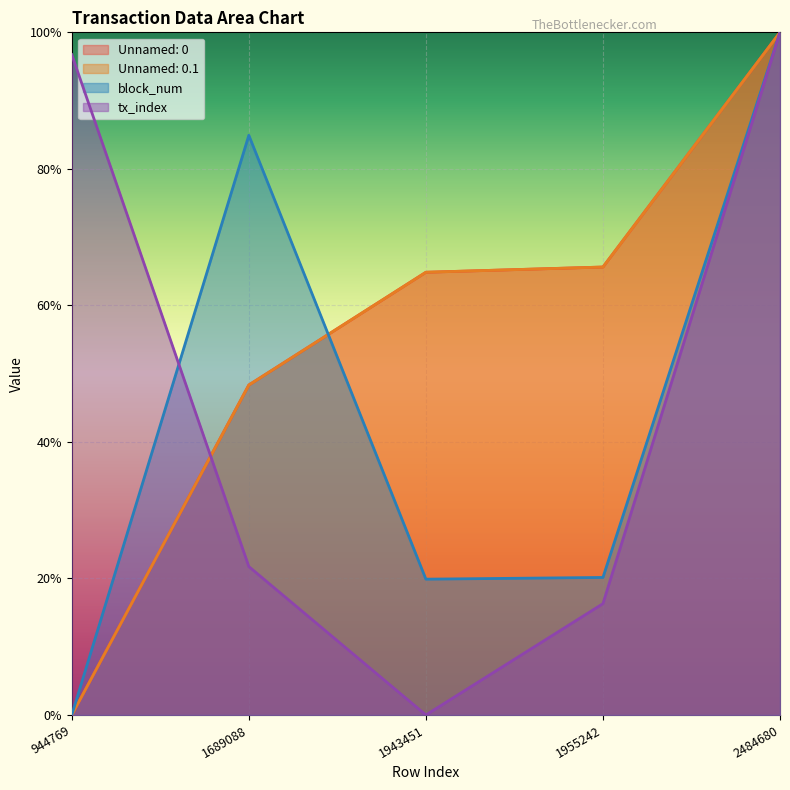

True or false: tx_index has a value of 0.7 at 1943451.

False